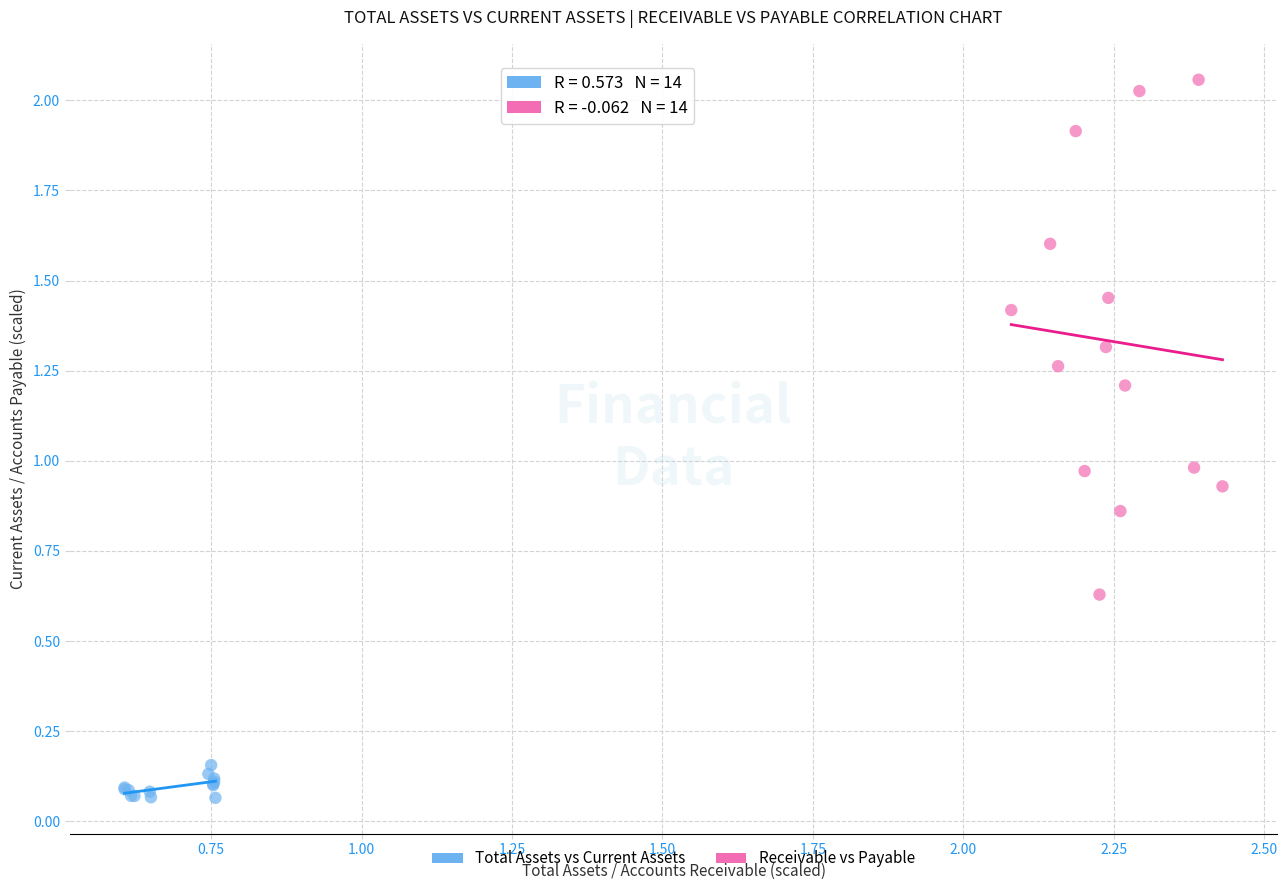

What are all the series names shown in the legend?

Total Assets vs Current Assets, Receivable vs Payable